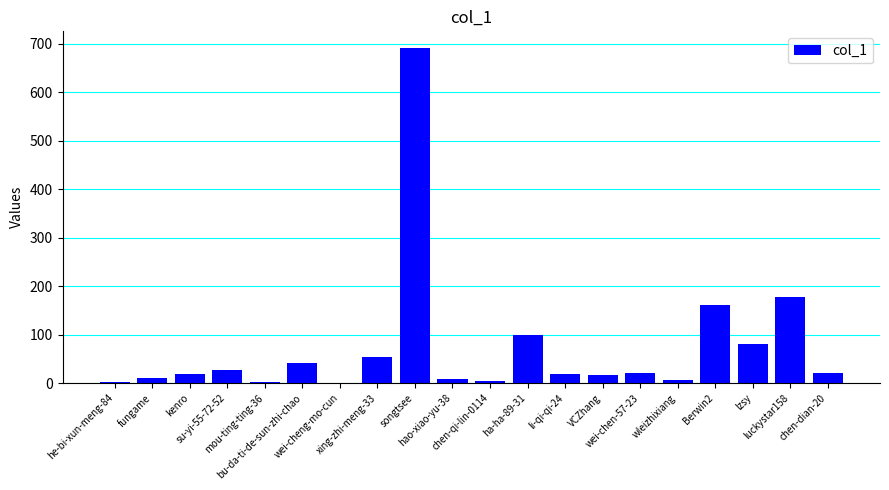

What is the sum of all values?

1463